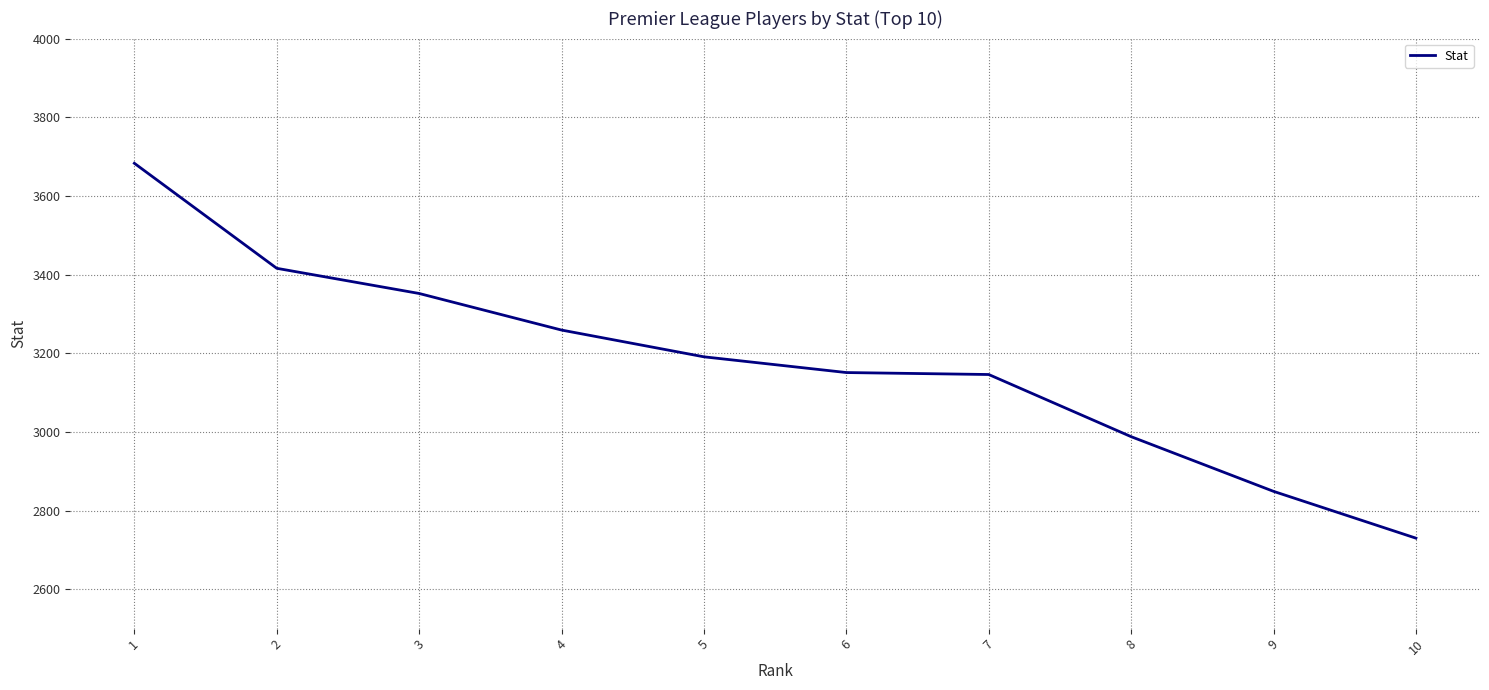

What is the minimum value shown in the chart?

2730